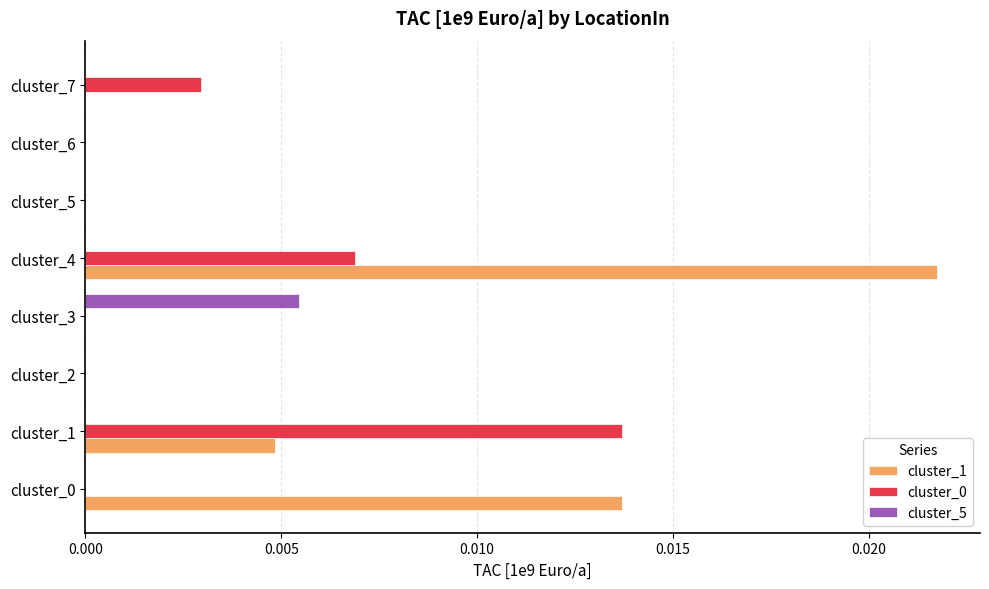

Which series has the largest total across all categories?

cluster_1